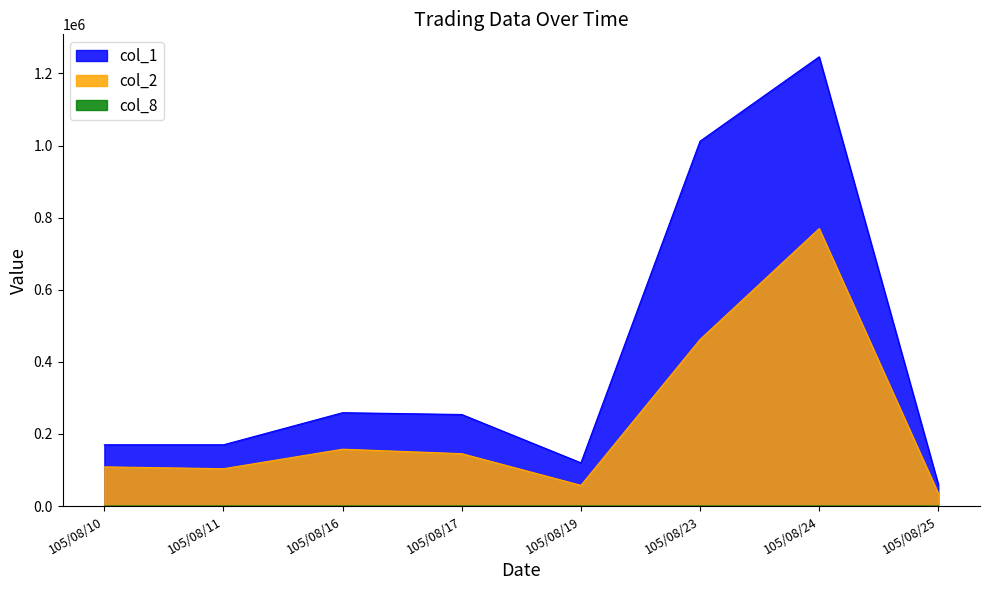

Reading right to left, extract all data points from this chart.

col_1: 60000	1246000	1012000	120000	254000	259000	170000	170000
col_2: 35100	769620	462110	57600	145440	157790	103720	108800
col_8: 2	16	9	1	3	9	2	2